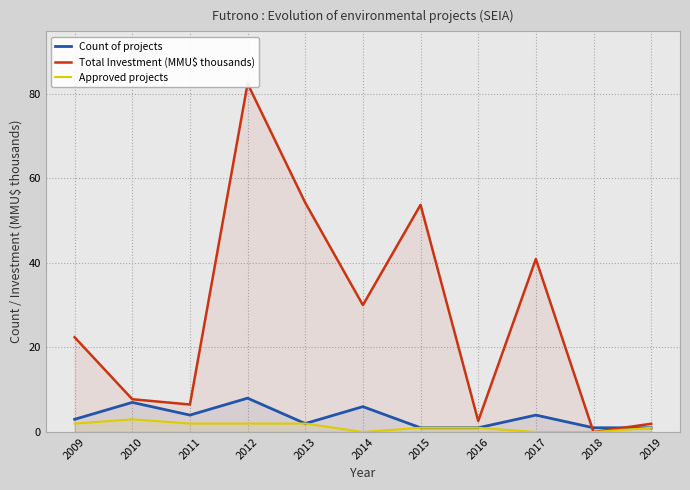

Does the chart display data point markers on the line(s)?

No